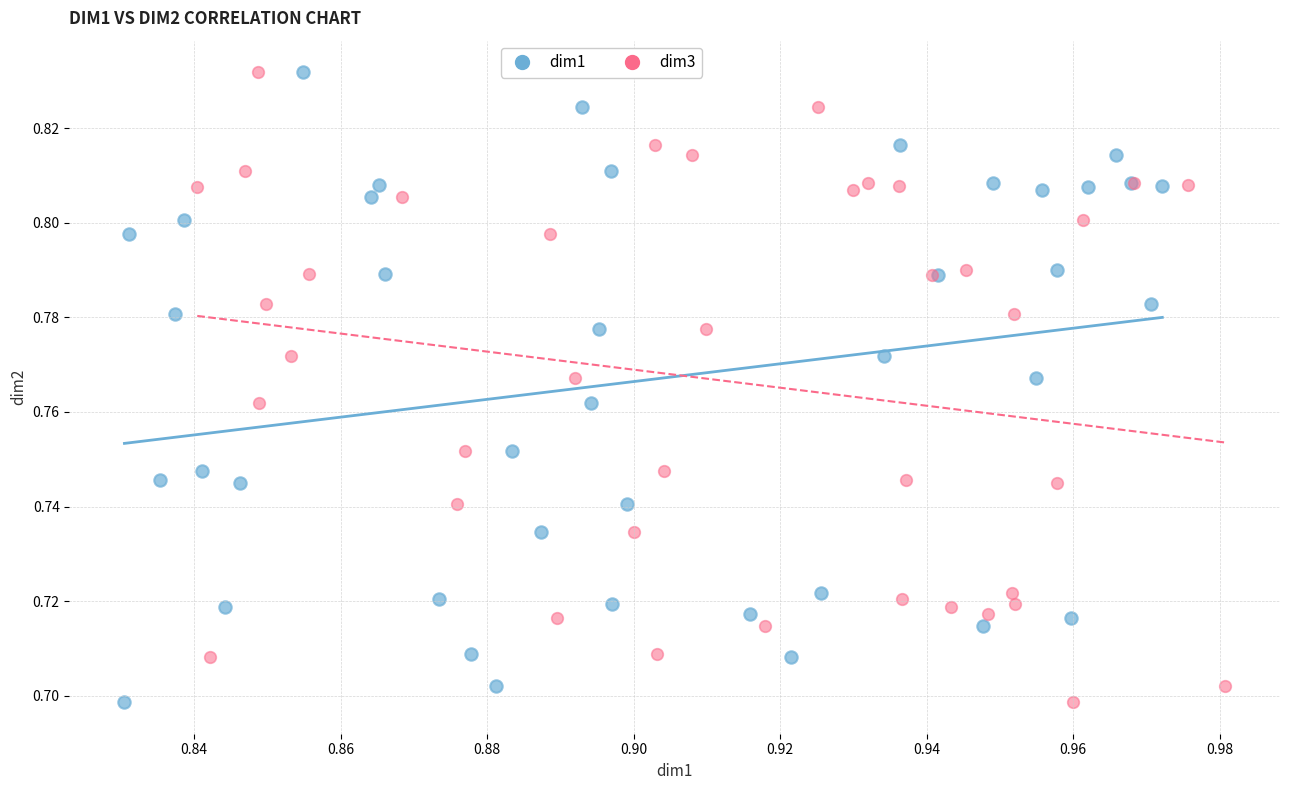

What are all the series names shown in the legend?

dim1, dim3